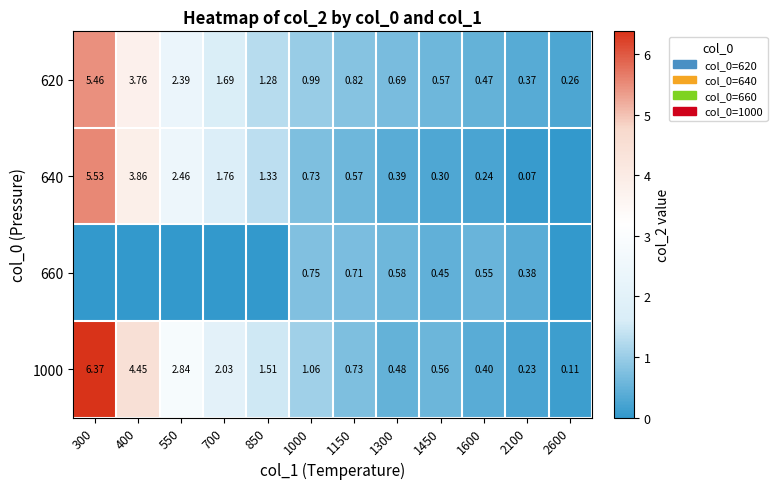

Is the value of 1000 at 700 greater than the value of 640 at 1300?

Yes